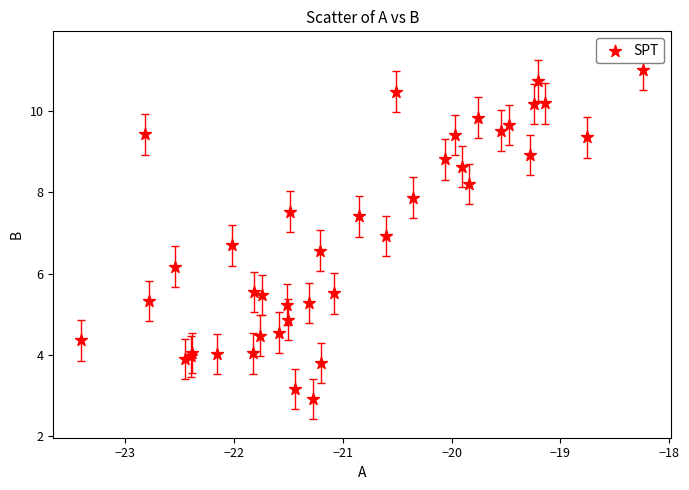

What Y value in the scatter plot is closest to 6?

6.2